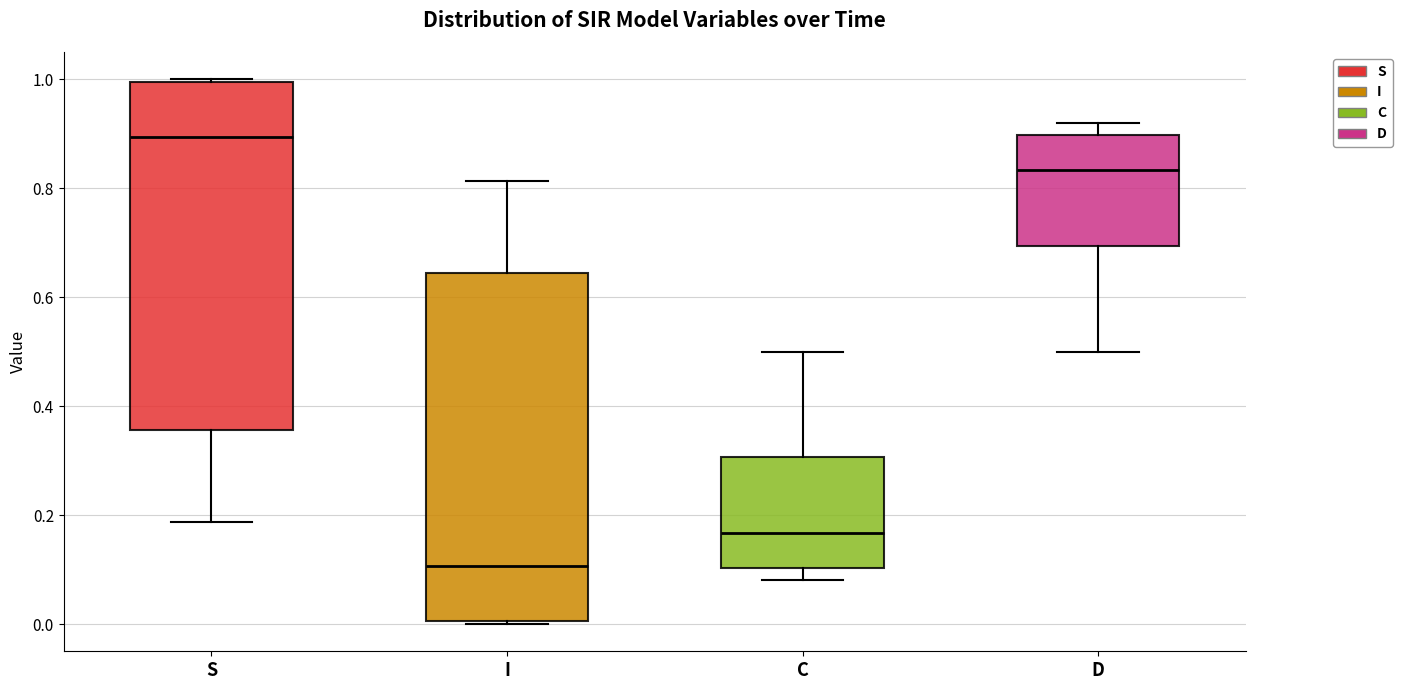

Where is the upper edge of the box for S on the y-axis? The values are not printed on the chart, so give them approximately, as read against the axis.

1.00